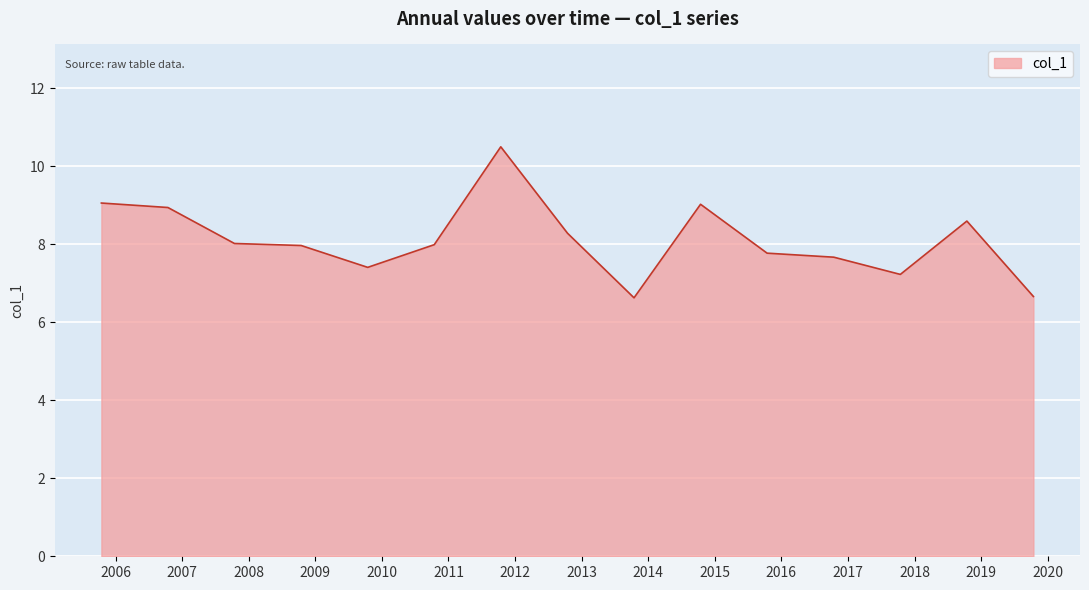

How many series are shown in this chart?

1